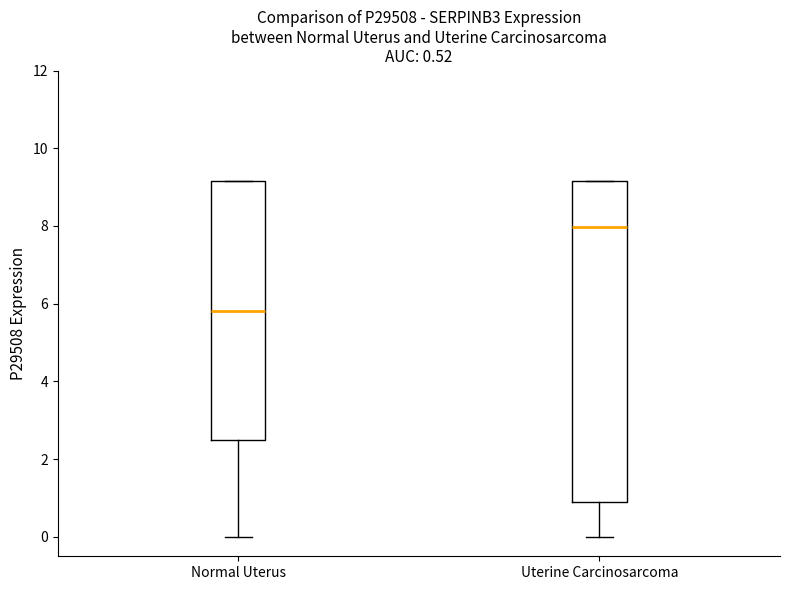

Which box is the tallest, from its lower edge to its upper edge?

Uterine Carcinosarcoma